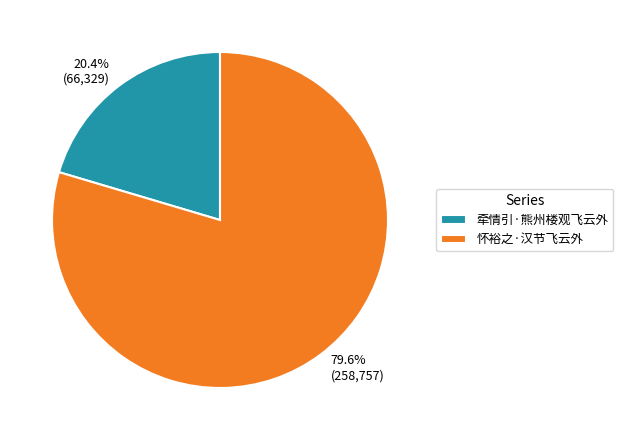

Approximately how many times larger is the value at 怀裕之·汉节飞云外 compared to 牵情引·熊州楼观飞云外?

3.9